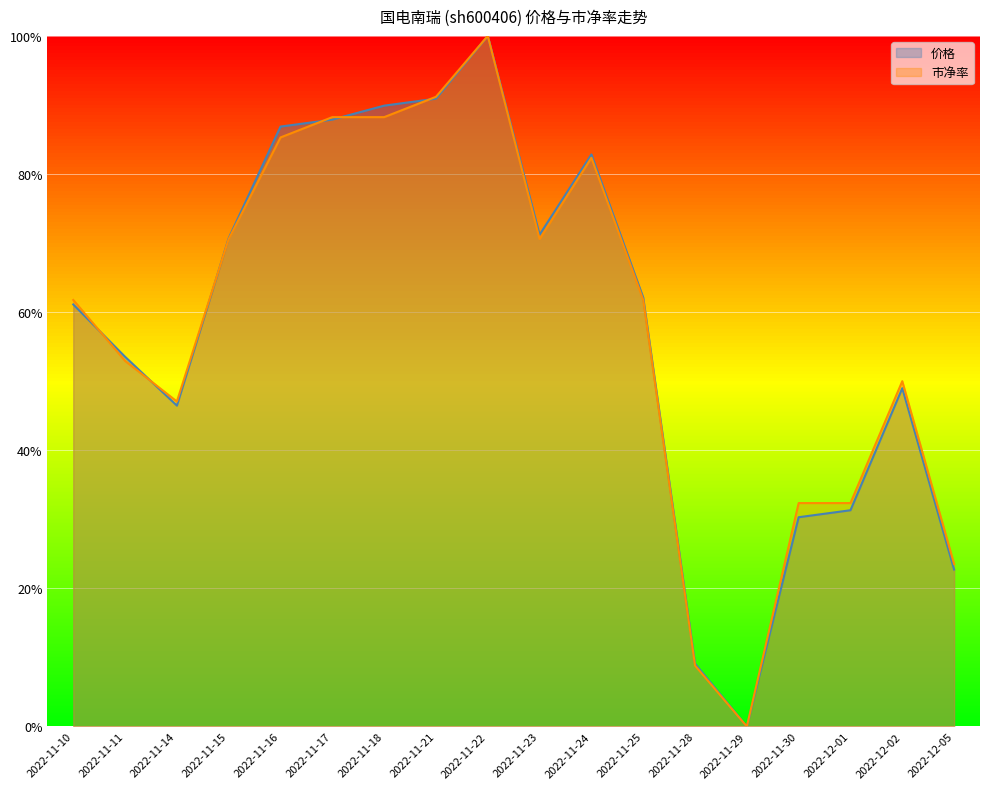

Is it true that 市净率 equals 0.6 at 2022-11-11?

True